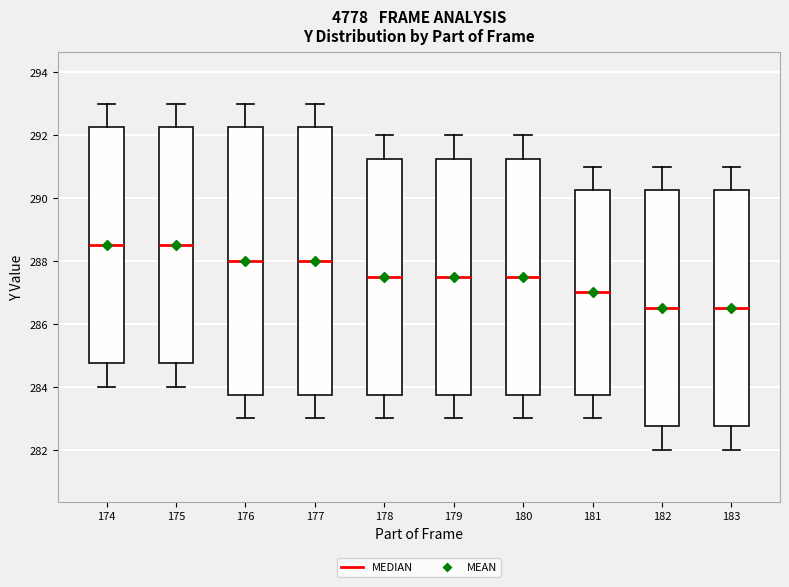

Reading left to right, read every box against the y-axis: the position of its median line, the range the box covers, and the ends of its whiskers. The values are not printed on the chart, so give them approximately, as read against the axis.

174: median 288.6, box 284.8 to 292.2, whiskers 284.0 to 293.0
175: median 288.6, box 284.8 to 292.2, whiskers 284.0 to 293.0
176: median 288.0, box 283.8 to 292.2, whiskers 283.0 to 293.0
177: median 288.0, box 283.8 to 292.2, whiskers 283.0 to 293.0
178: median 287.6, box 283.8 to 291.2, whiskers 283.0 to 292.0
179: median 287.6, box 283.8 to 291.2, whiskers 283.0 to 292.0
180: median 287.6, box 283.8 to 291.2, whiskers 283.0 to 292.0
181: median 287.0, box 283.8 to 290.2, whiskers 283.0 to 291.0
182: median 286.6, box 282.8 to 290.2, whiskers 282.0 to 291.0
183: median 286.6, box 282.8 to 290.2, whiskers 282.0 to 291.0